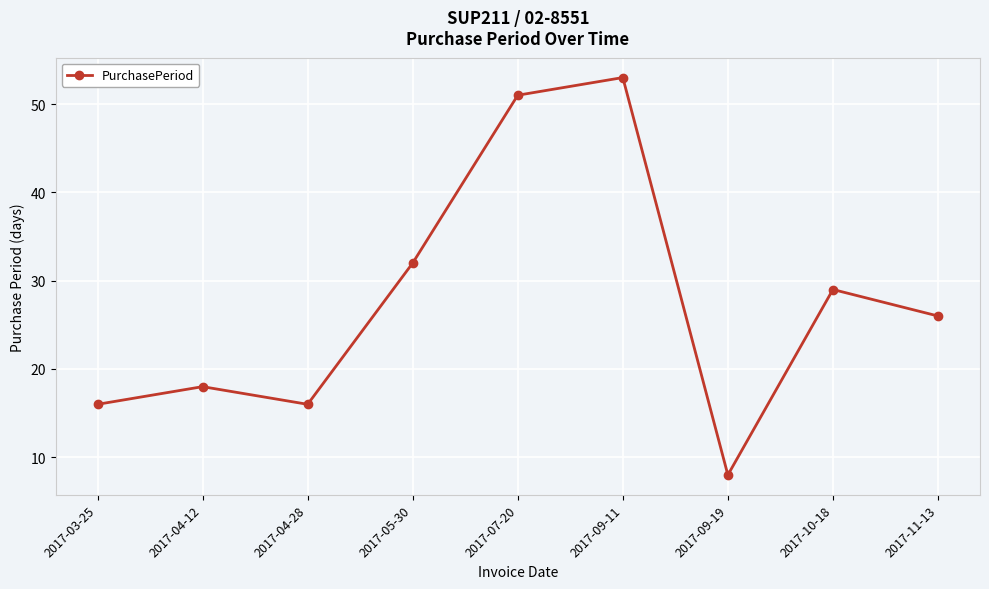

What is the ratio of the value at 2017-10-18 to the value at 2017-09-11?

0.5